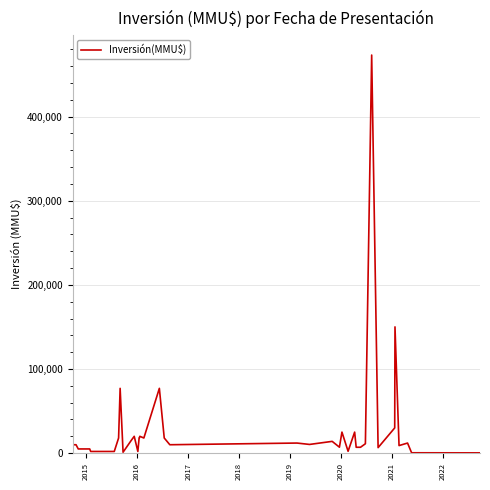

What is the difference between the maximum and minimum values?

472644